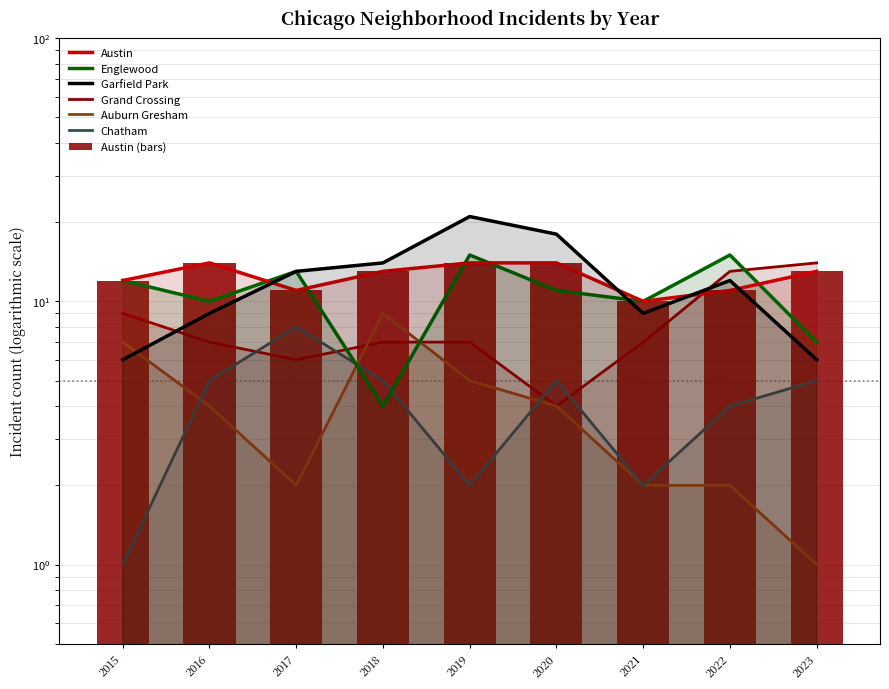

Where does the Englewood series first go above 11?

2015